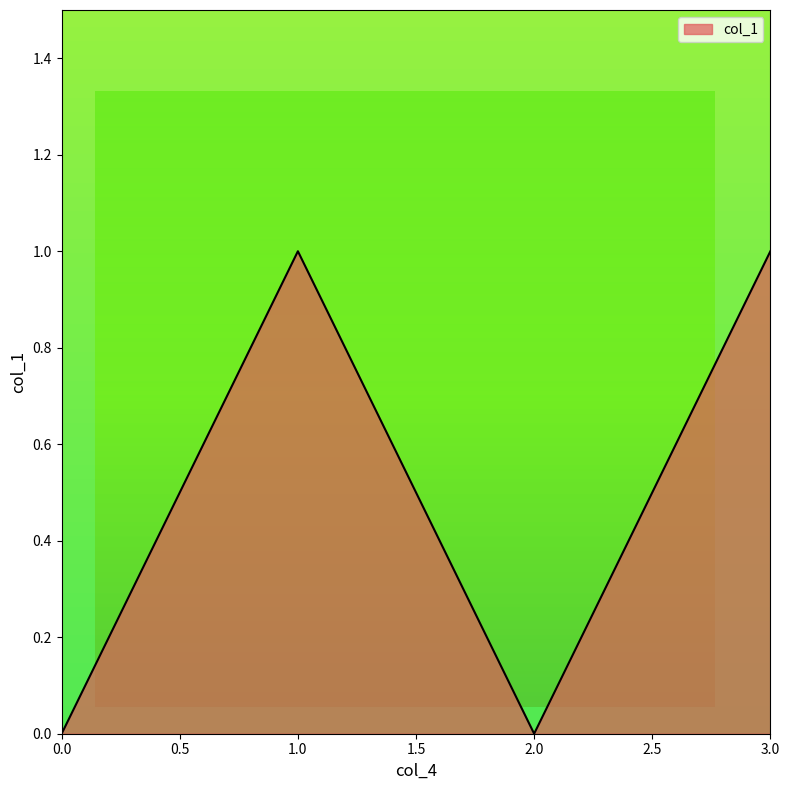

True or false: there are more than 1 points higher than both neighbors.

False